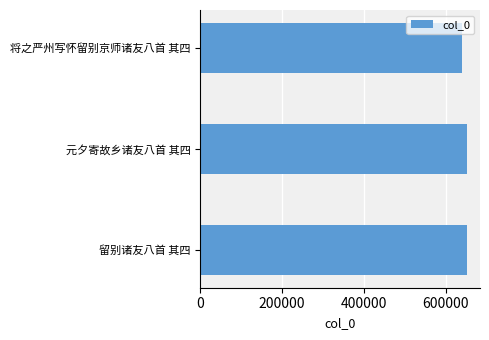

At which category does the chart reach its minimum across all series?

将之严州写怀留别京师诸友八首 其四